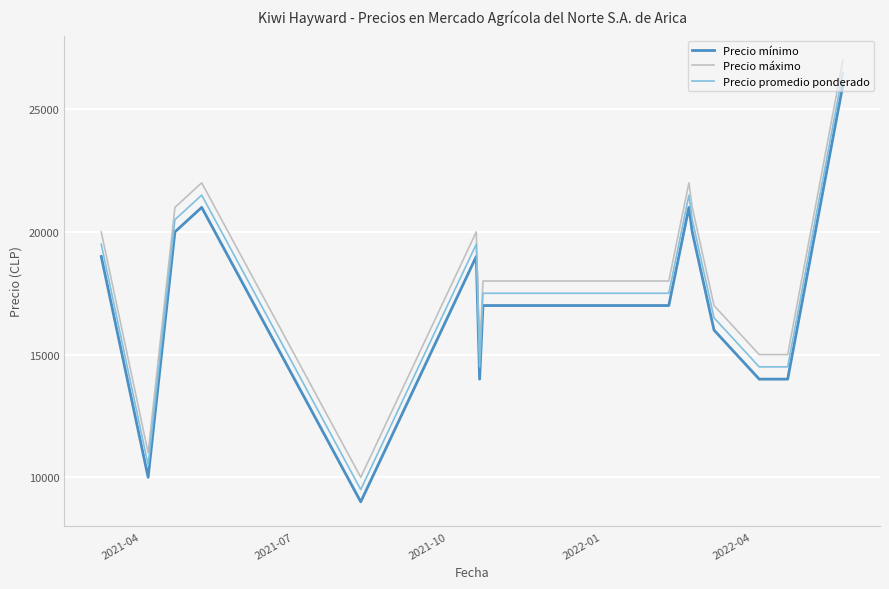

True or false: Precio máximo and Precio mínimo intersect in this chart.

False